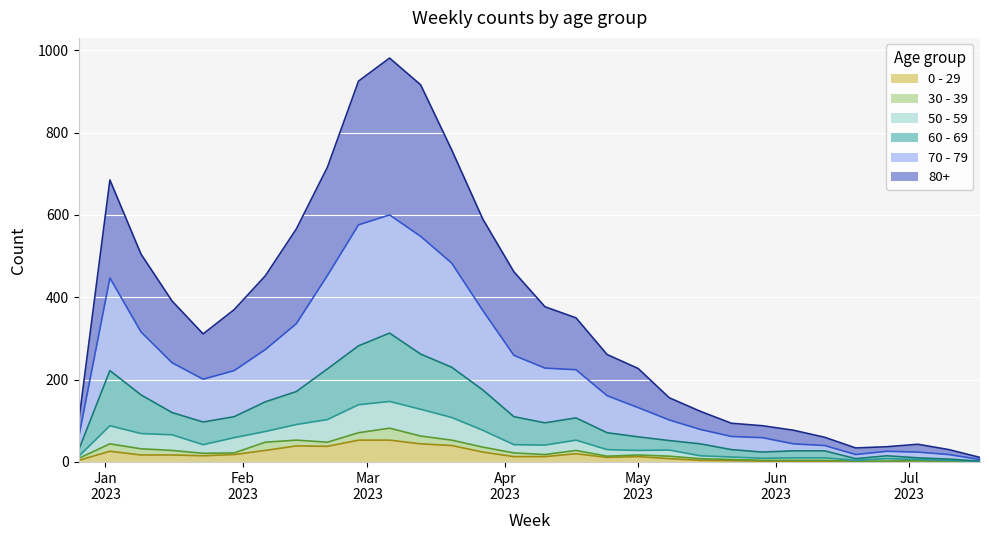

The value of 80+ at 2023-01-16 is 582. True or false?

False